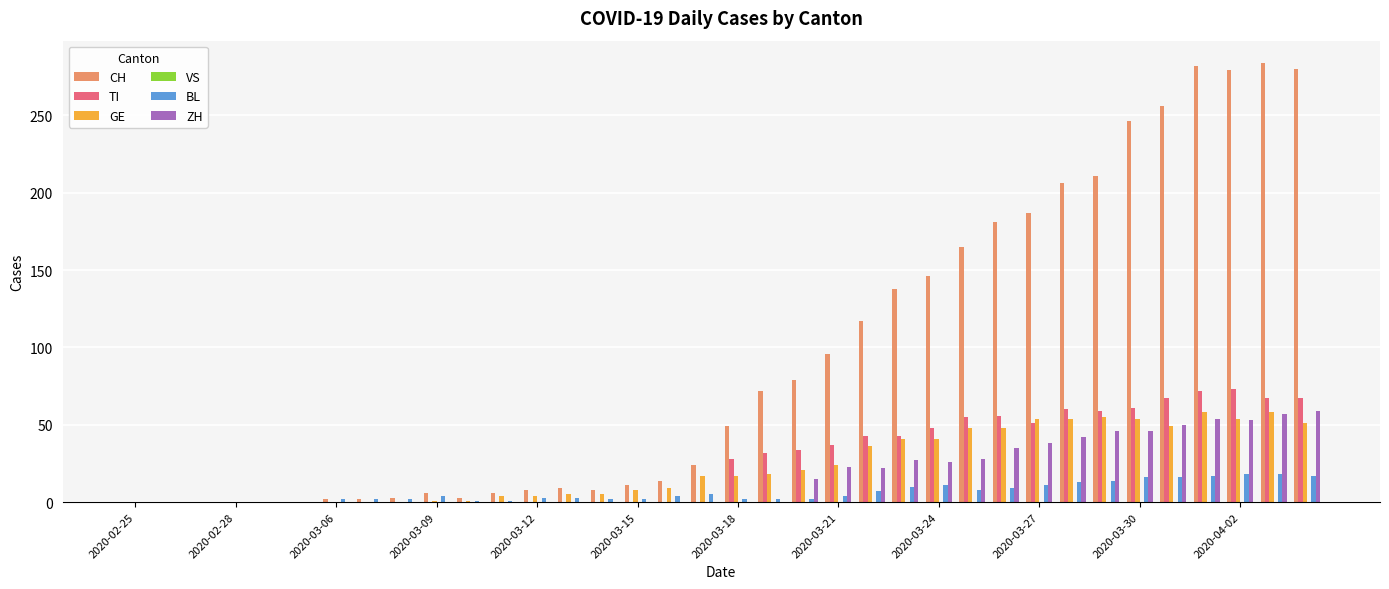

Which series has the largest total across all categories?

CH